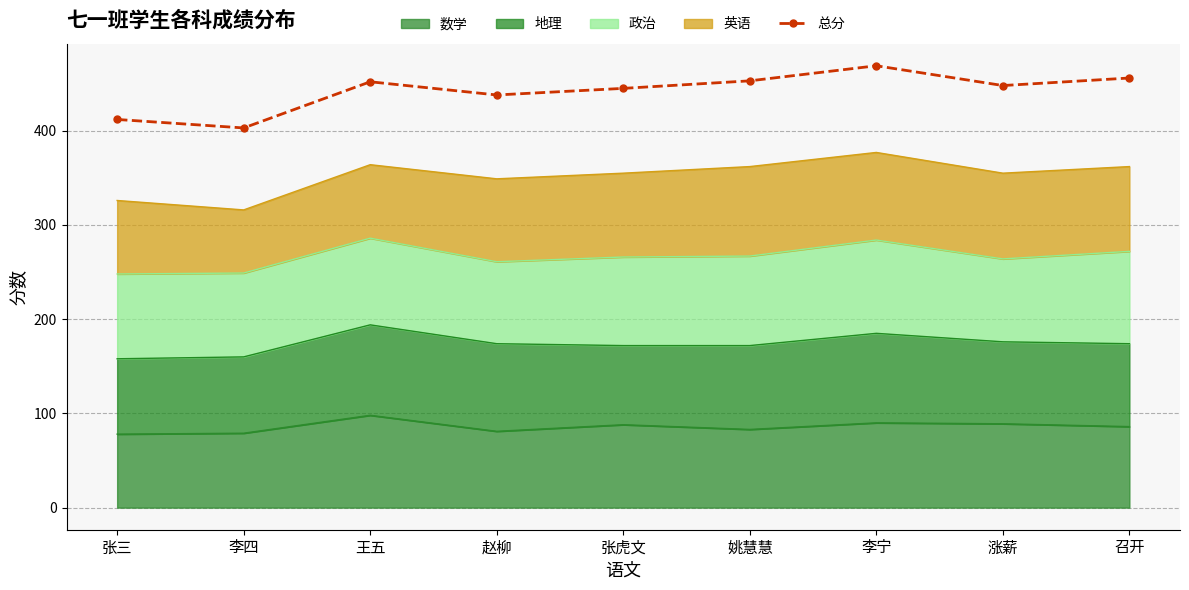

The chart shows a value of 448 at 涨薪. True or false?

True